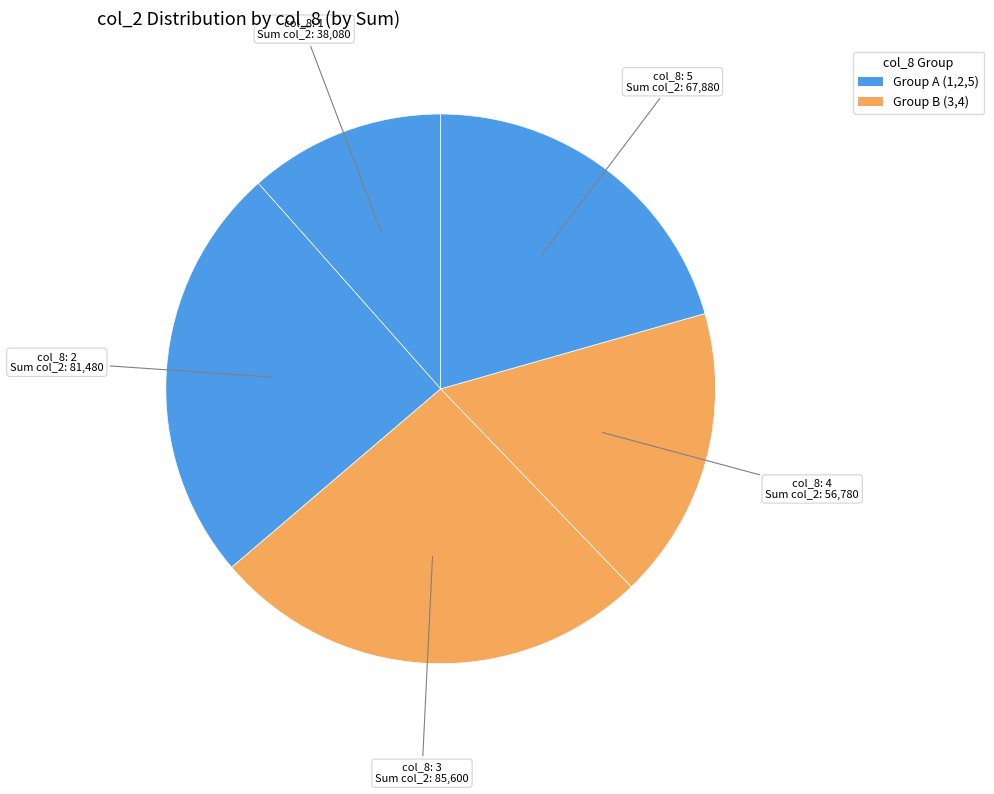

Does any single category account for the majority?

No